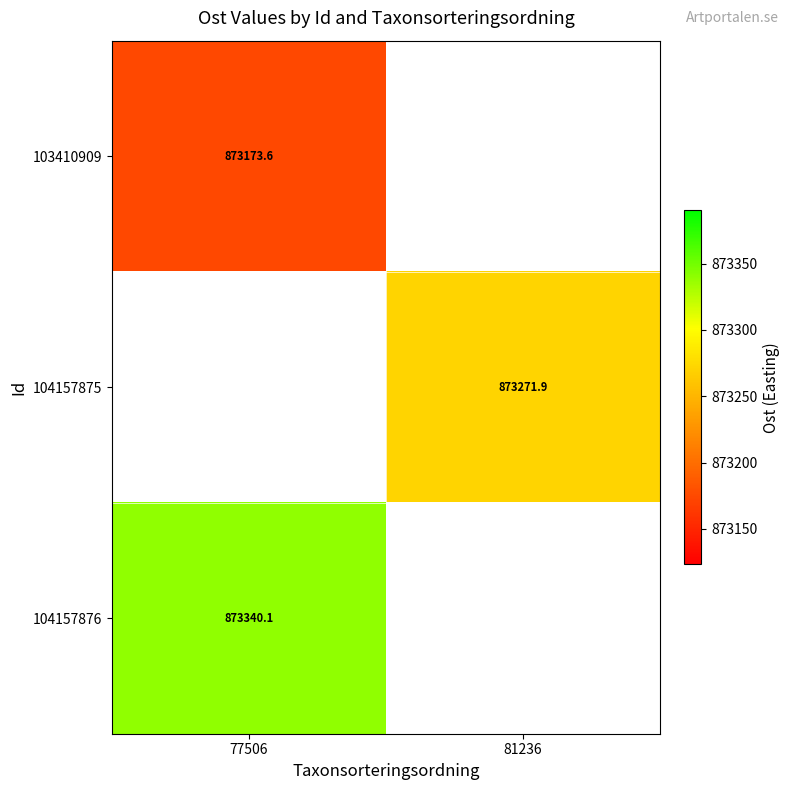

Is the value of 103410909 at 77506 greater than the value of 104157876 at 77506?

No